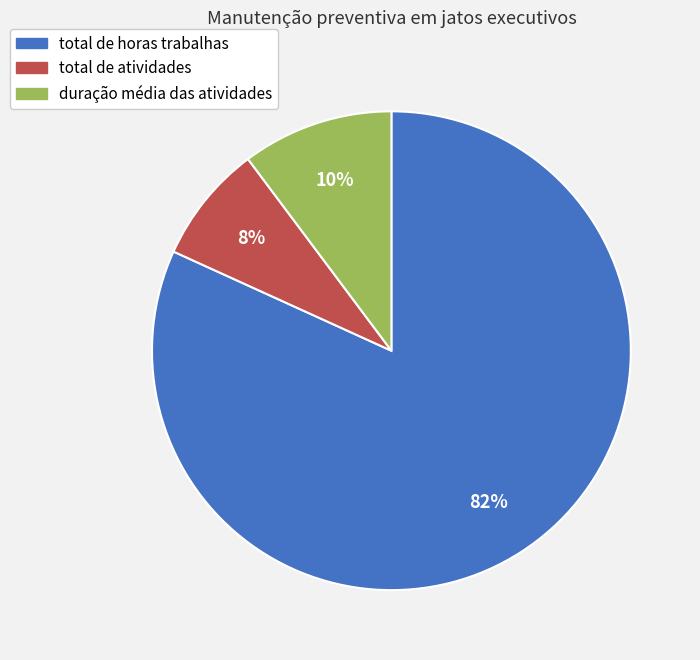

How many slices are in this pie chart?

3